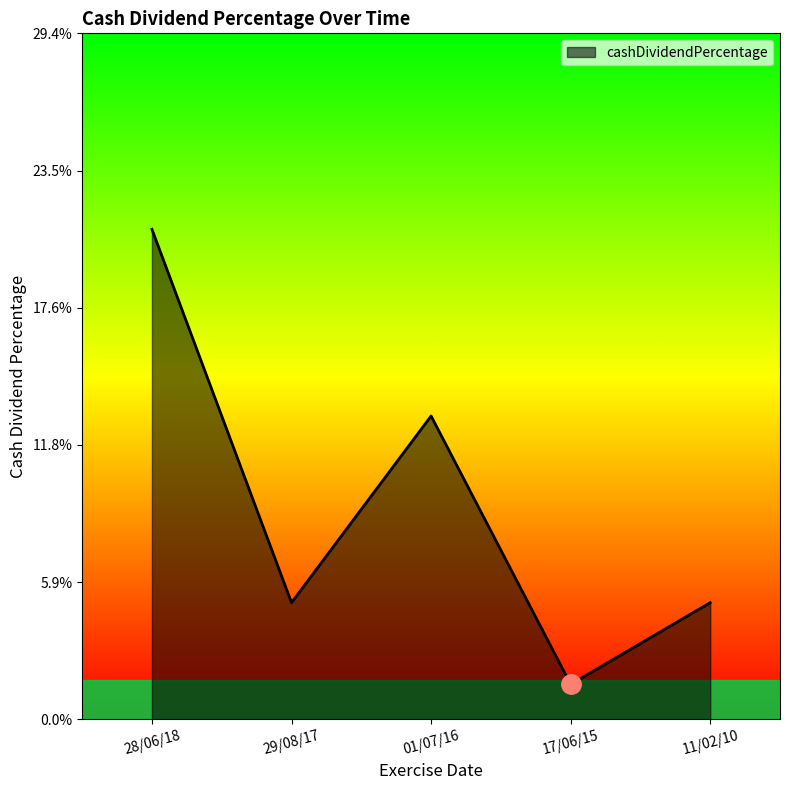

What position from the right is 01/07/16?

3